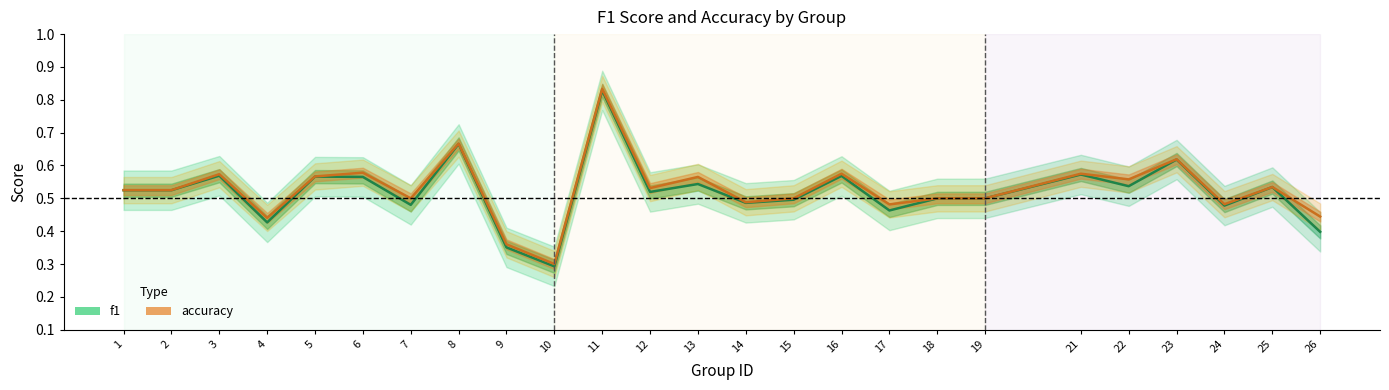

At 25, list the series in order from largest to smallest.

accuracy, f1